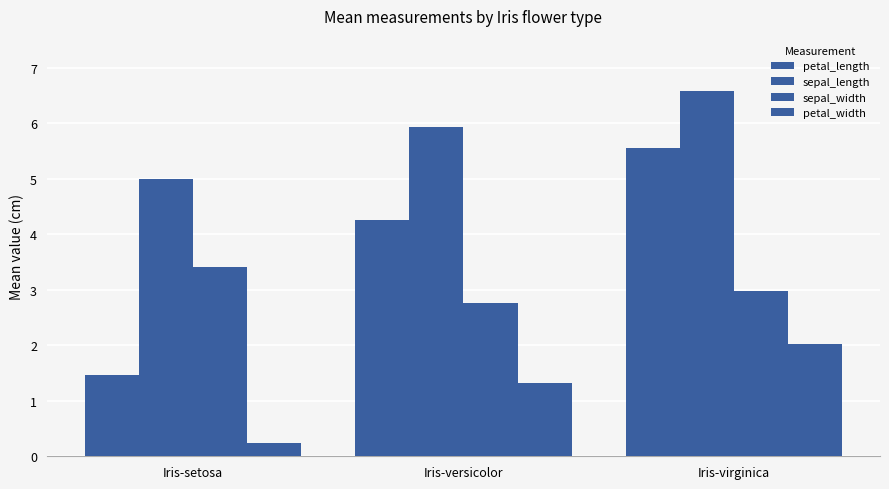

How many bars are there in each group?

4